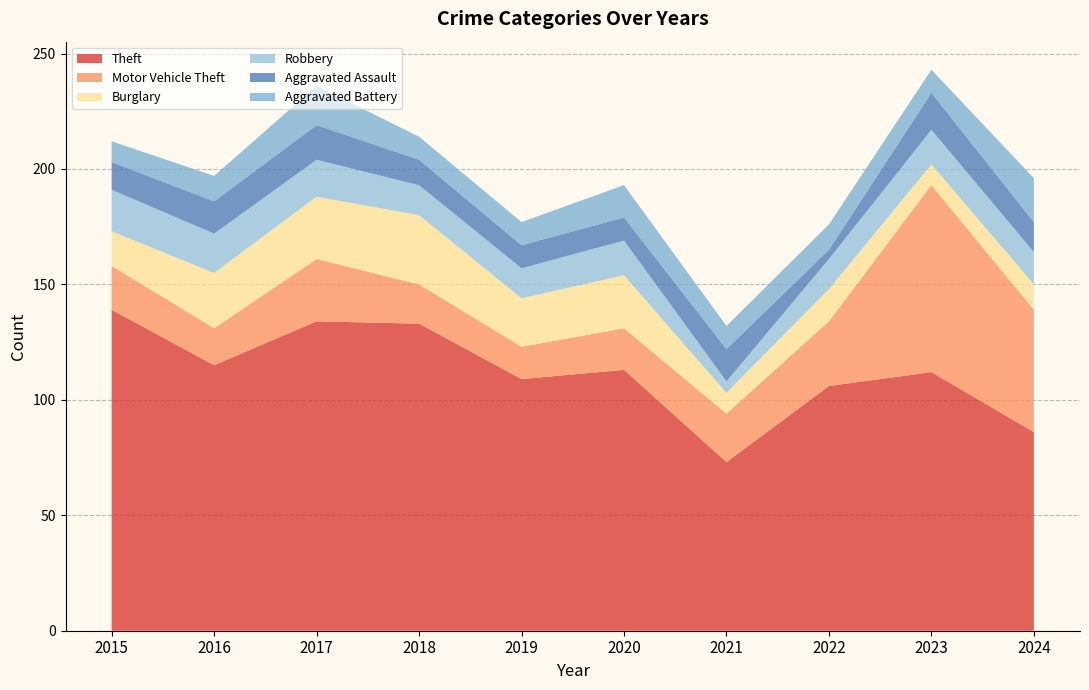

Reading left to right, what are all the values shown in this chart?

Theft: 139	115	134	133	109	113	73	106	112	86
Motor Vehicle Theft: 19	16	27	17	14	18	21	28	81	53
Burglary: 15	24	27	30	21	23	9	14	9	11
Robbery: 18	17	16	13	13	15	5	13	15	14
Aggravated Assault: 12	14	15	11	10	10	14	4	16	13
Aggravated Battery: 9	11	17	10	10	14	10	11	10	19